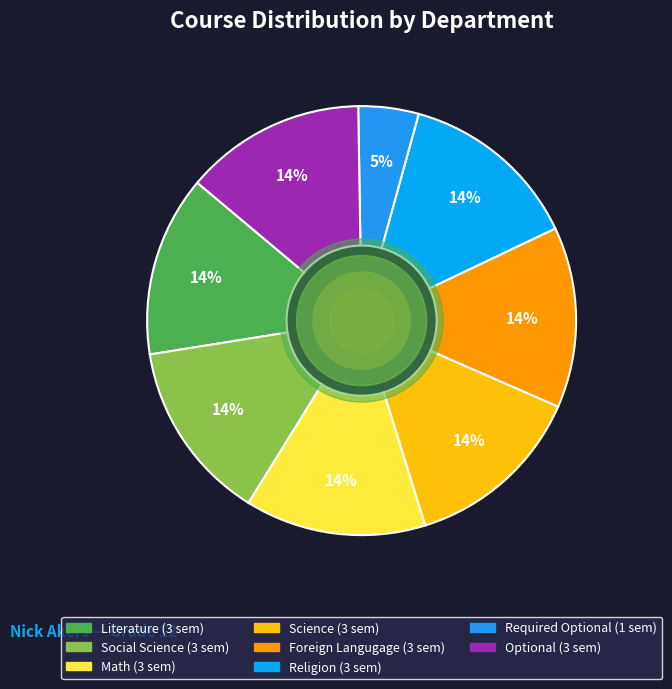

Approximately how many times larger is the value at Math compared to Optional?

1.0